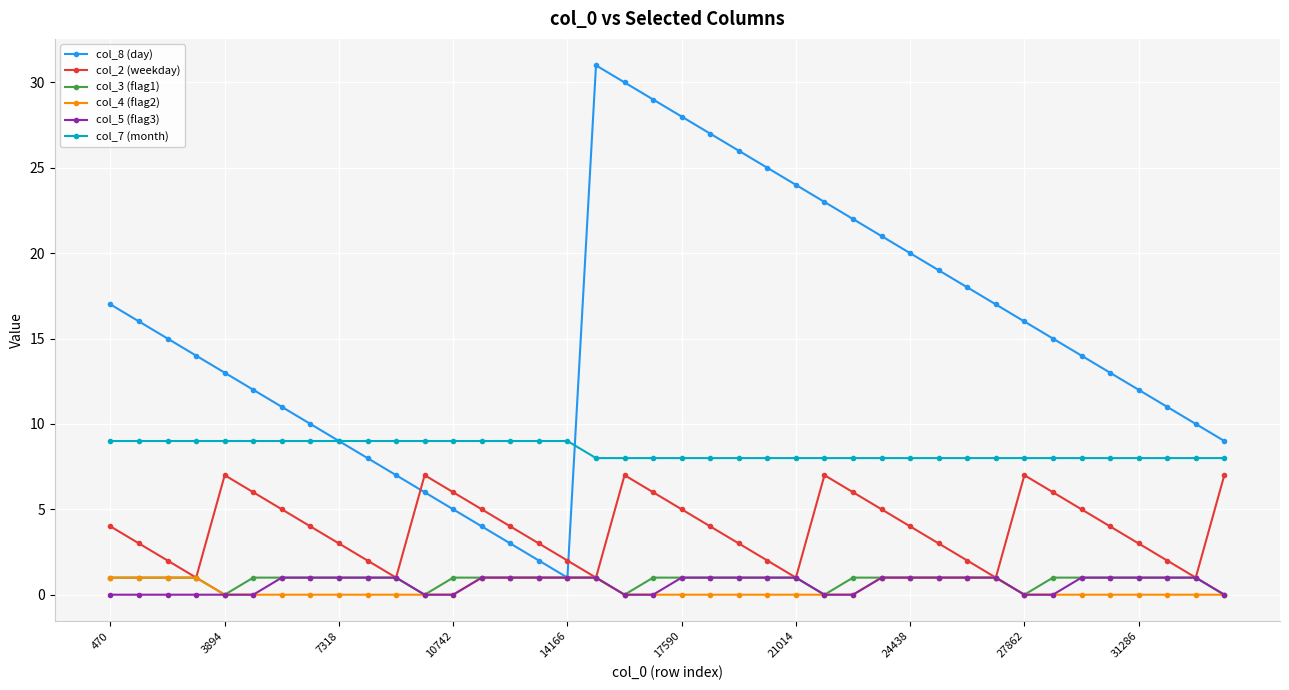

What is the greatest value displayed?

31